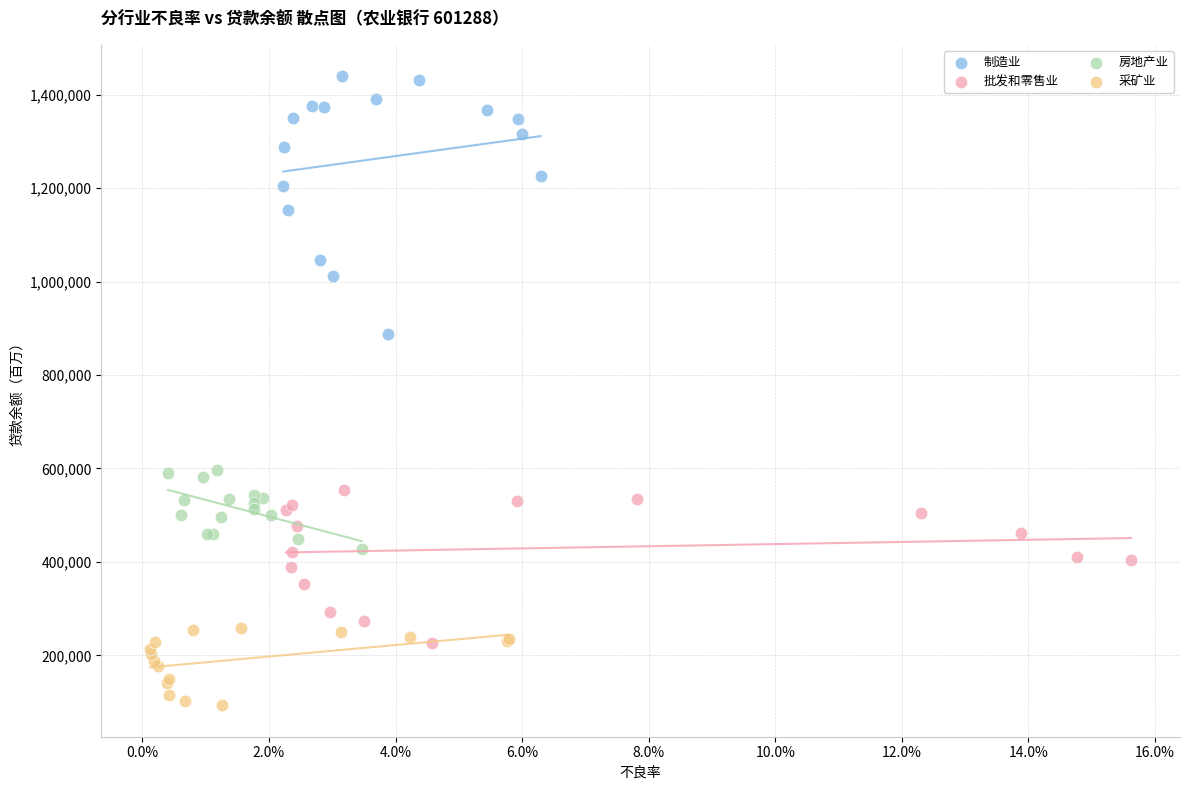

What are all the series names shown in the legend?

制造业, 批发和零售业, 房地产业, 采矿业